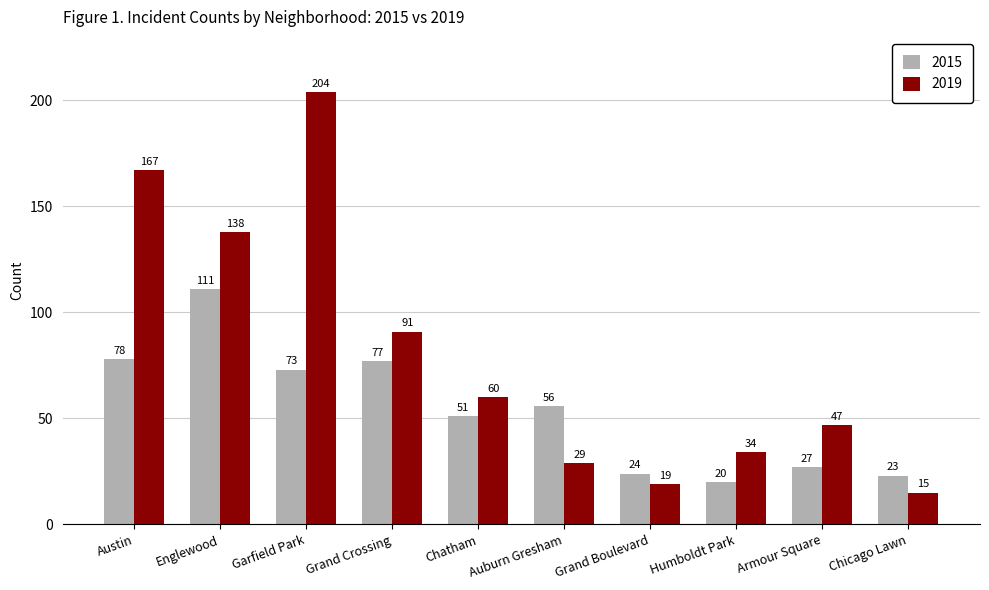

What is the label of the 8th bar from the right?

Garfield Park